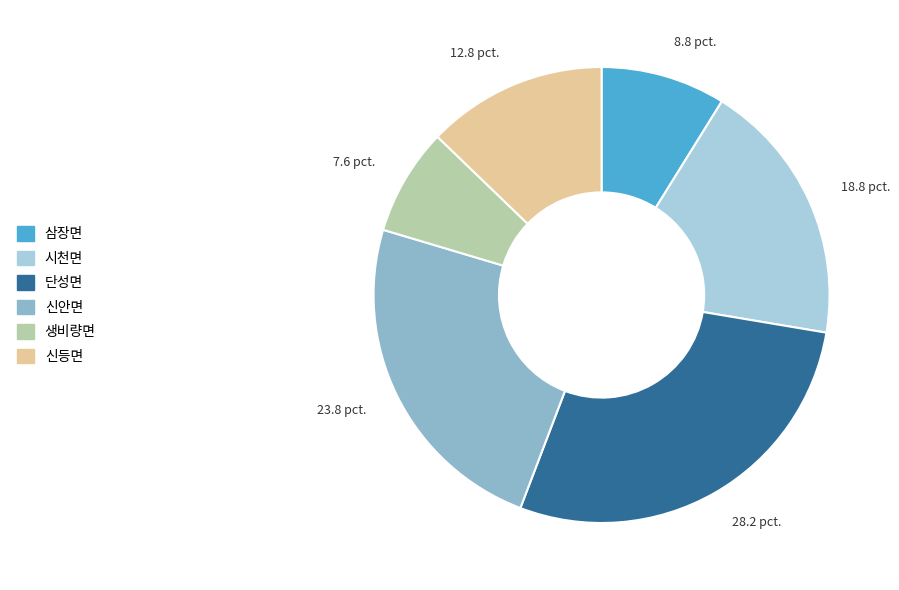

Combined, do 삼장면 and 단성면 account for over 50%?

No